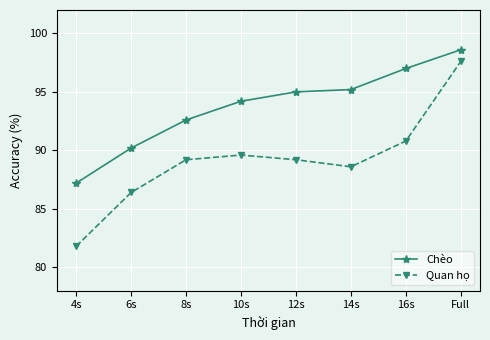

Is the value of Quan họ at 6s greater than the value of Chèo at 16s?

No